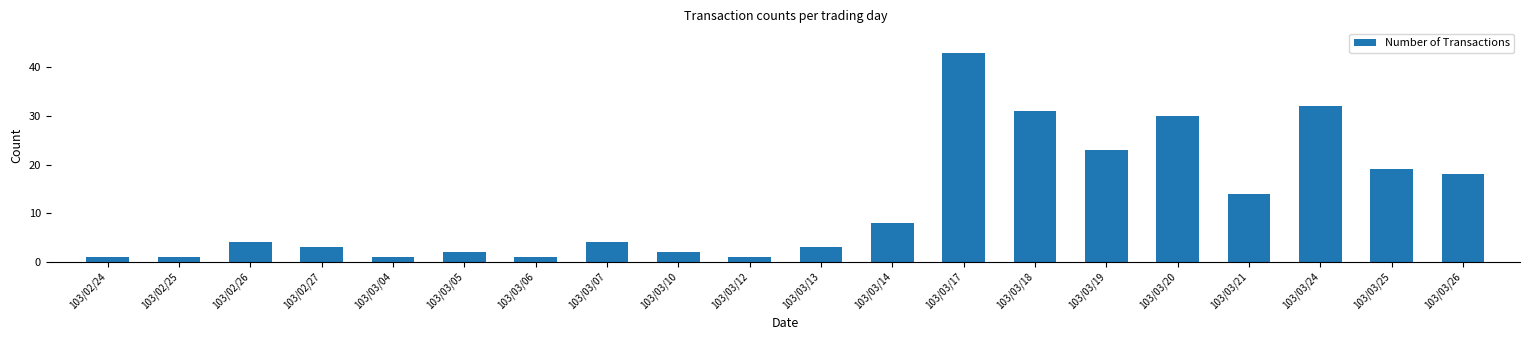

What is the maximum value shown in the chart?

43